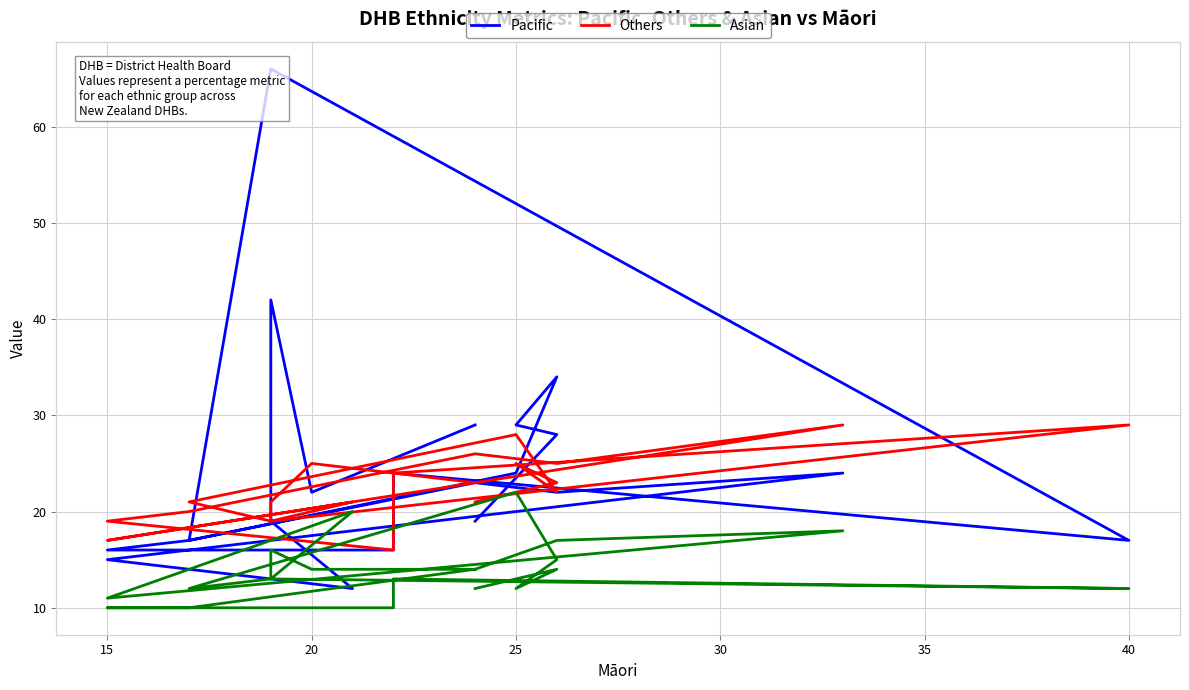

How many lines are shown in the chart?

3